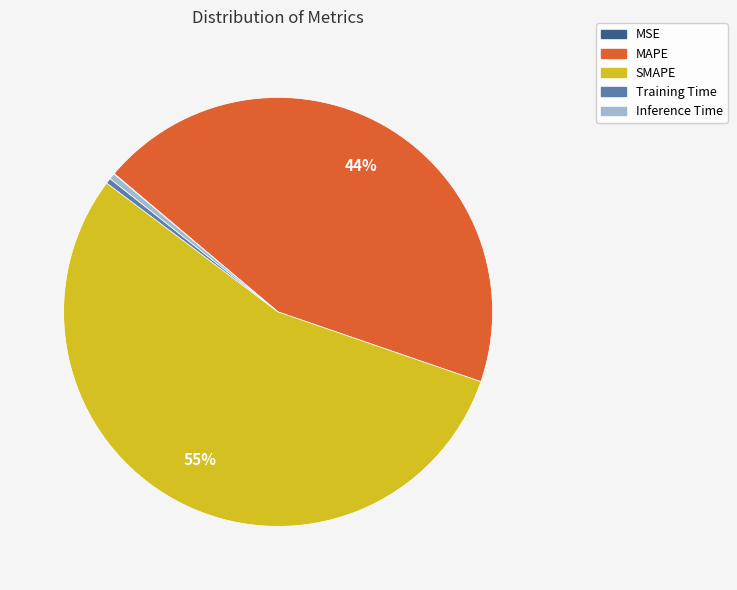

Is the sum of Inference Time and MAPE greater than half?

No